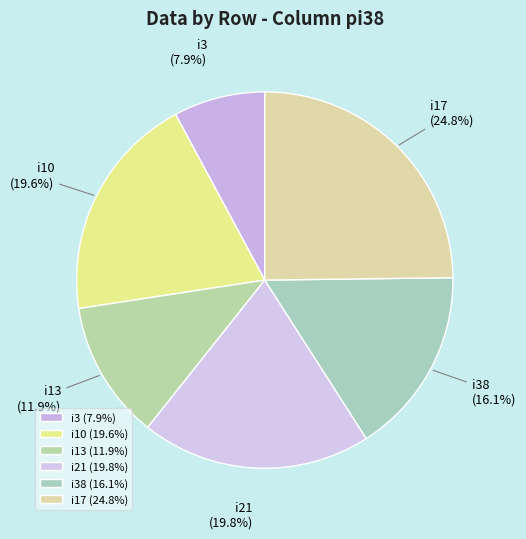

What percentage is NOT represented by i21?

80.2%